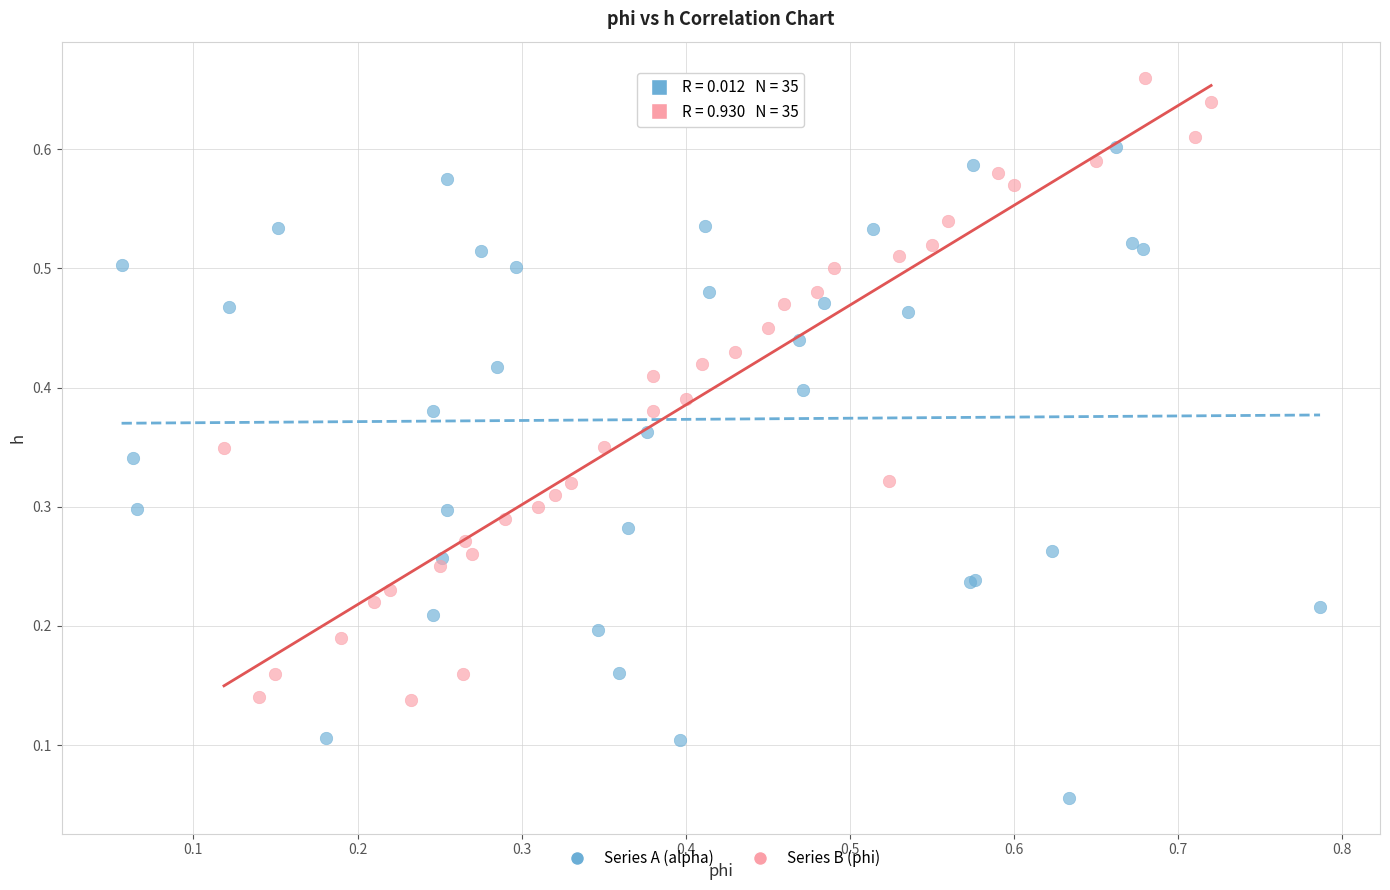

What are all the series names shown in the legend?

Series A (alpha), Series B (phi)